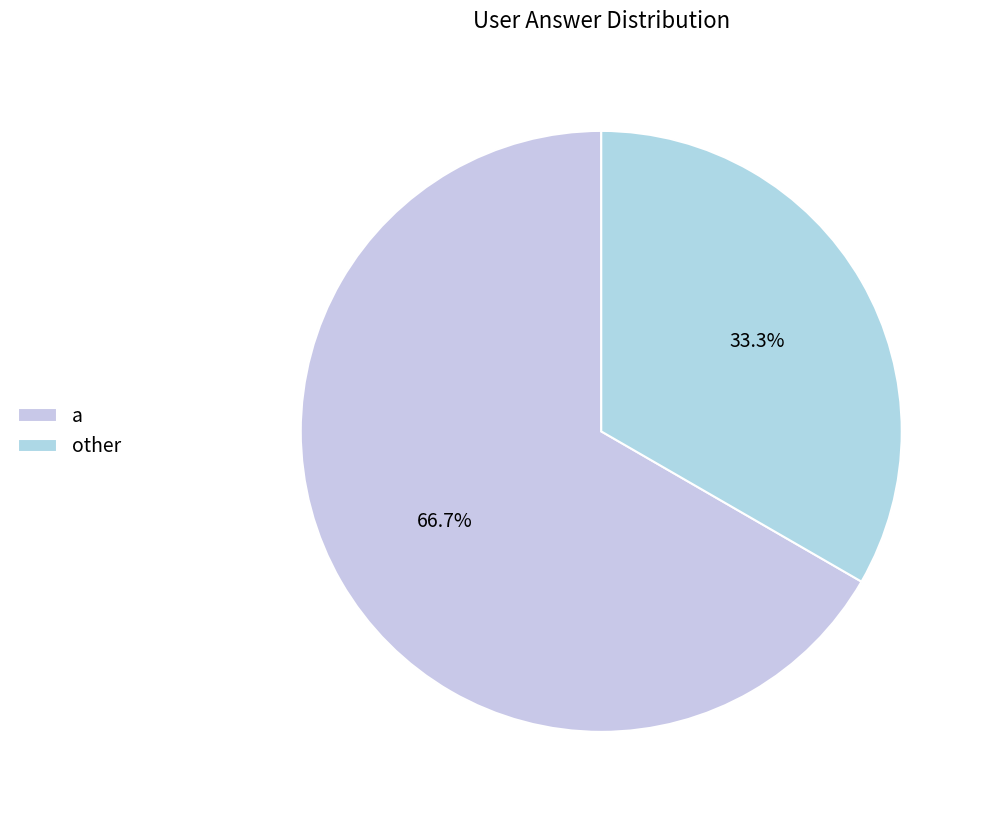

Which slice is the largest?

a